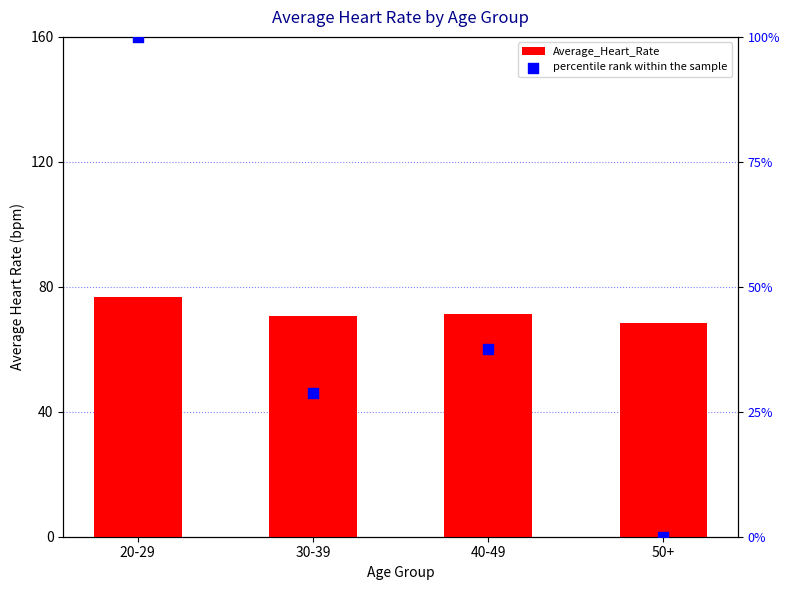

Which series has the largest total across all categories?

Average_Heart_Rate